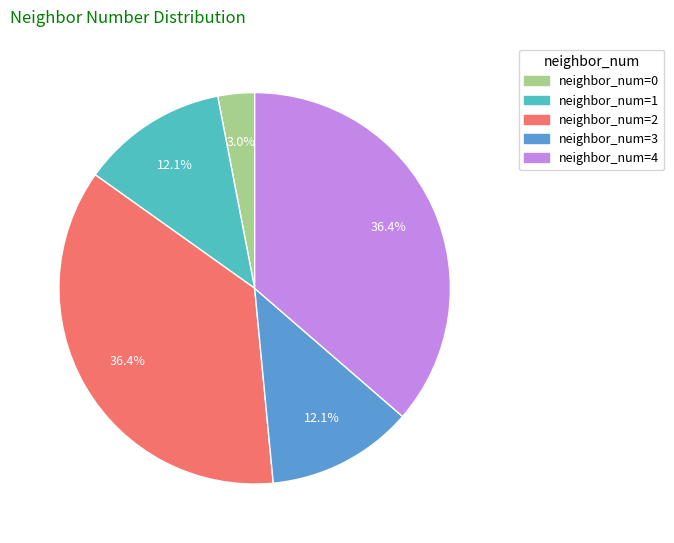

Is there any slice that represents more than half of the pie?

No